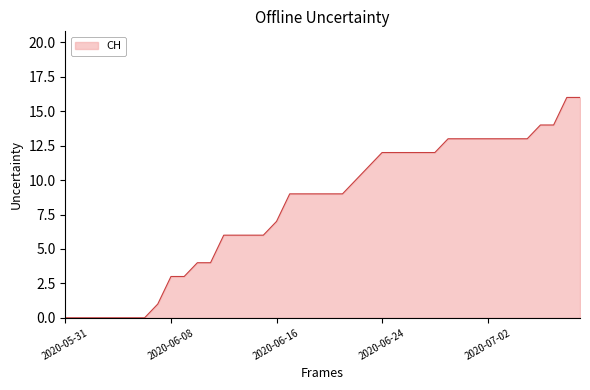

What is the greatest value displayed?

16